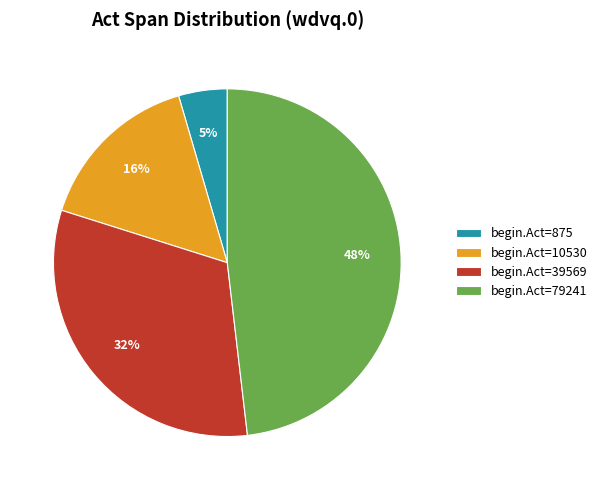

What is the smallest slice in the pie chart?

begin.Act=875